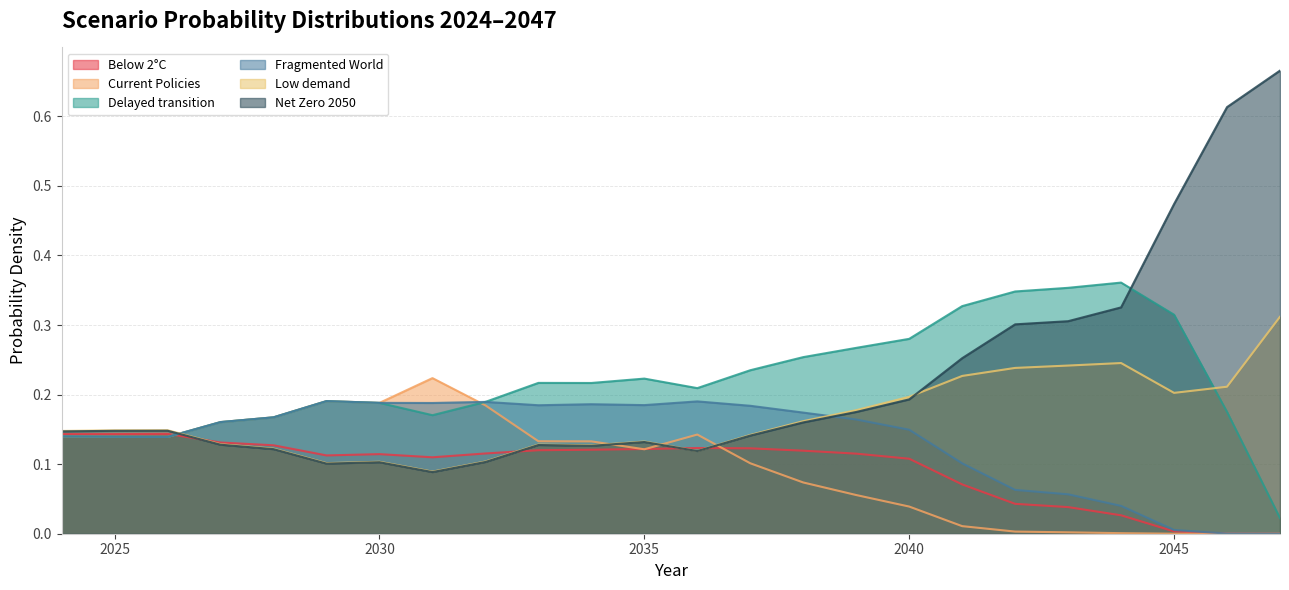

What is the total value across all series at 2036?

0.9